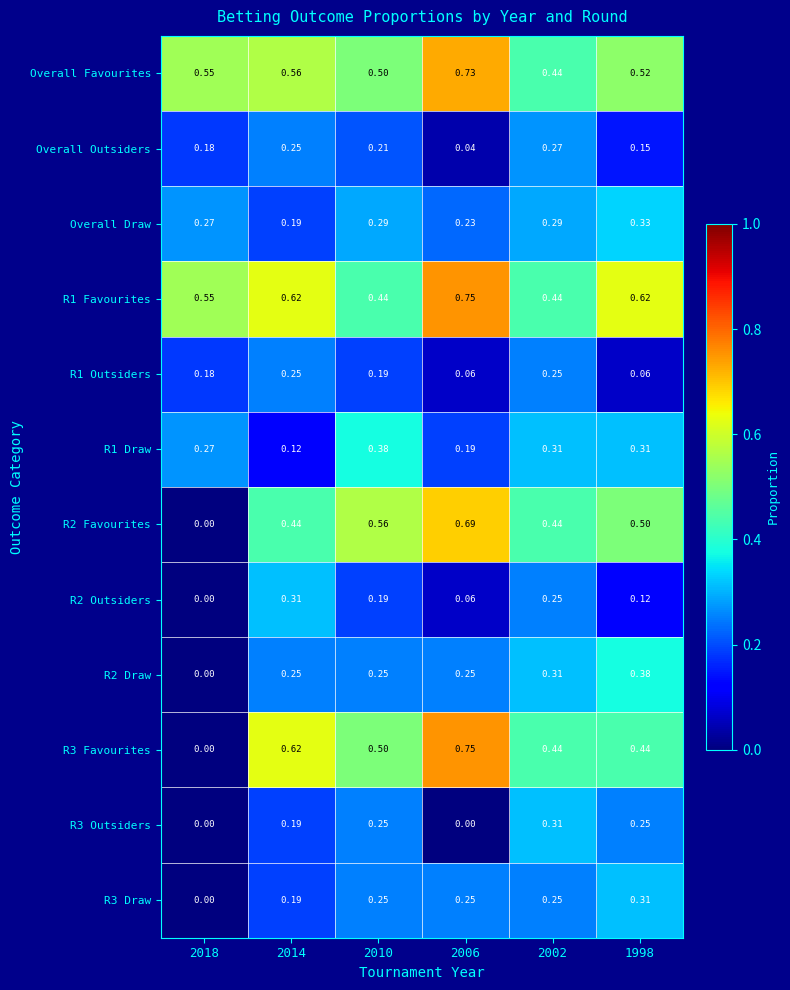

Is the value of R1 Outsiders at 2010 greater than the value of R3 Favourites at 1998?

No